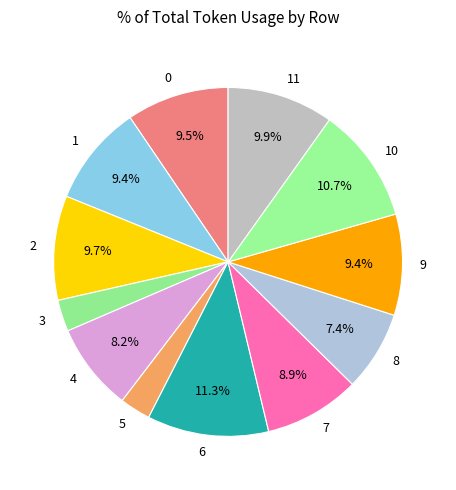

To the nearest percent, what is the difference between the 5 and 0 slice percentages?

7%